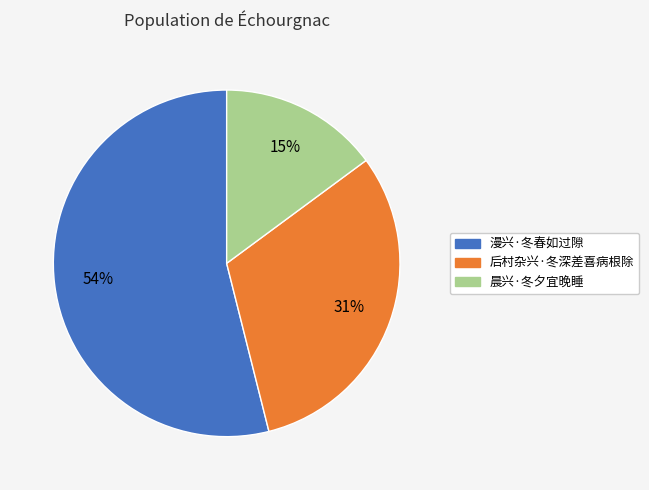

Rank the categories by value from highest to lowest.

漫兴·冬春如过隙, 后村杂兴·冬深差喜病根除, 晨兴·冬夕宜晚睡